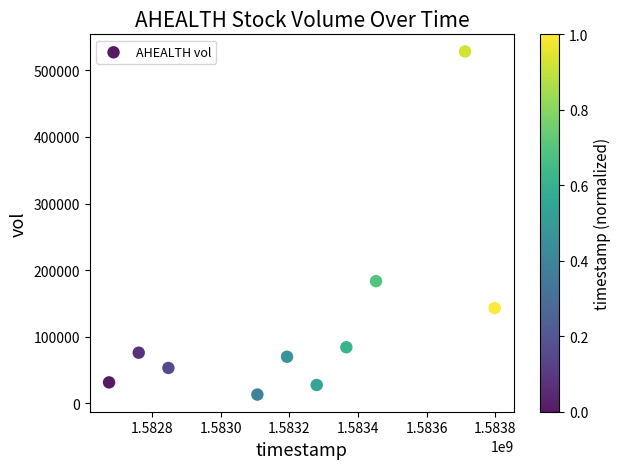

What Y value in the scatter plot is closest to 270700?

183400